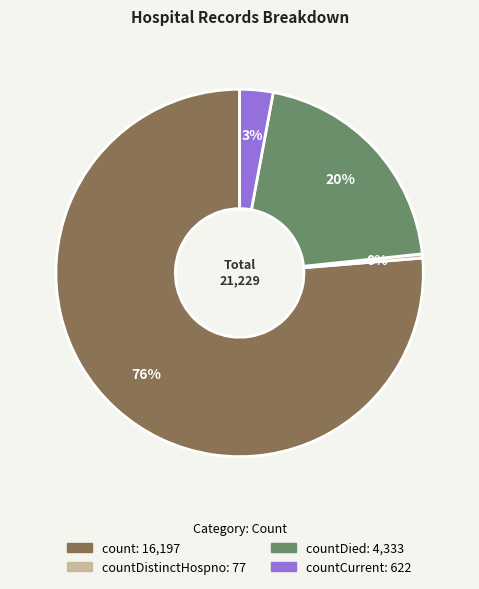

To the nearest percent, what is the average slice percentage?

25%